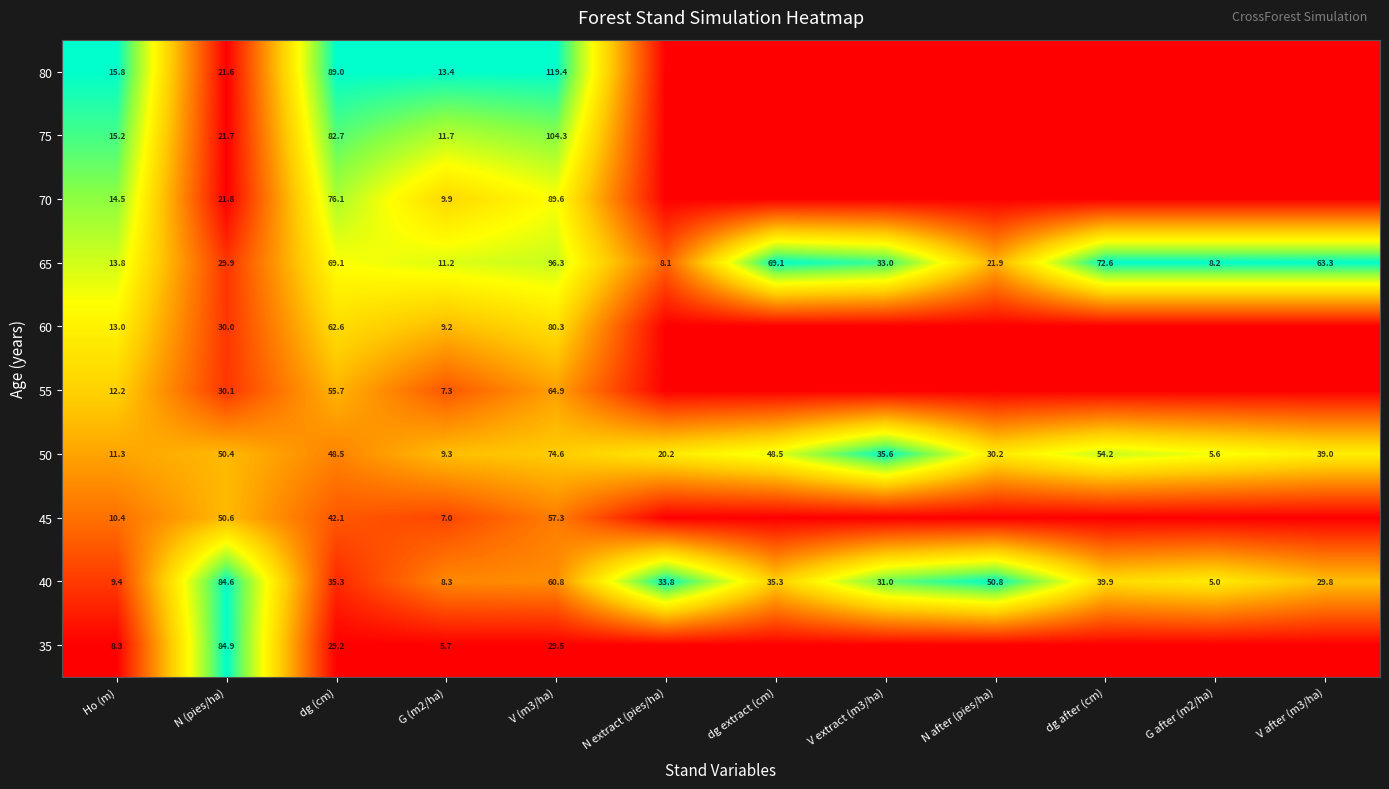

At which label does 50 reach its peak?

V (m3/ha)